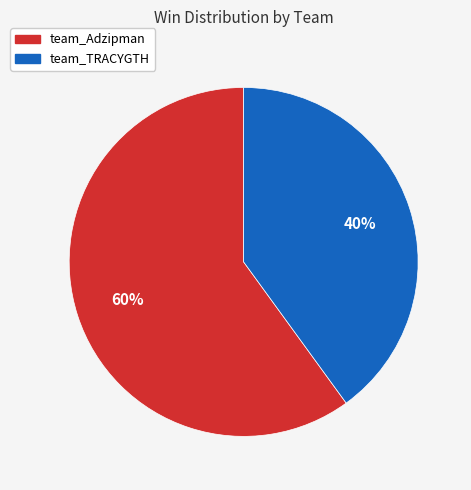

Between team_Adzipman and team_TRACYGTH, which is larger?

team_Adzipman